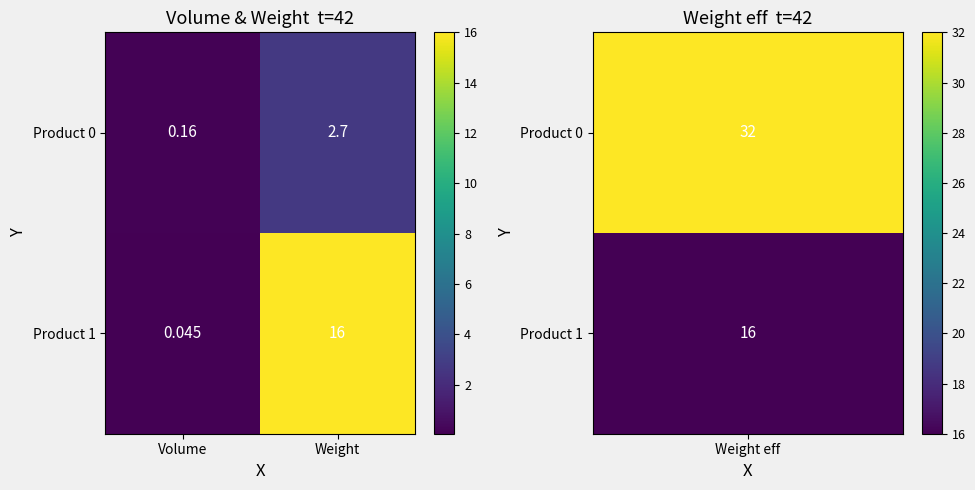

Where does the Product 0 series first go above 2?

Weight